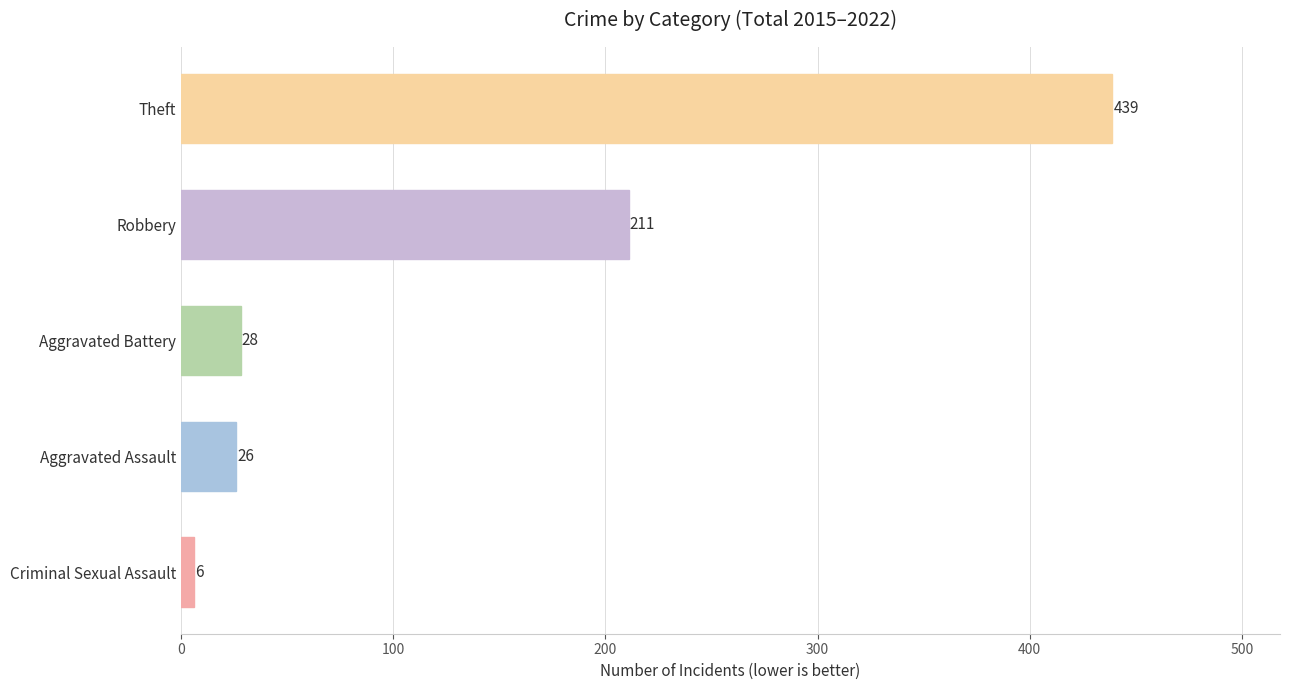

The chart shows a value of 439 at Theft. True or false?

True